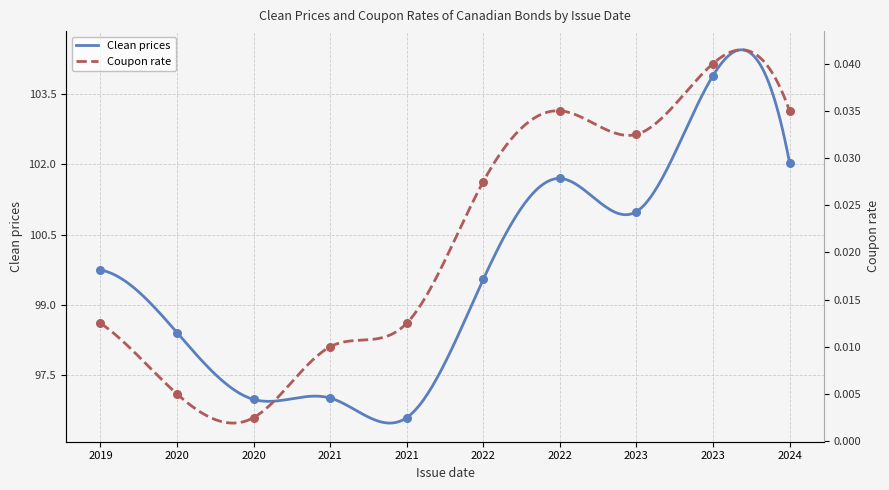

At which category is the sum across all series the highest?

2023